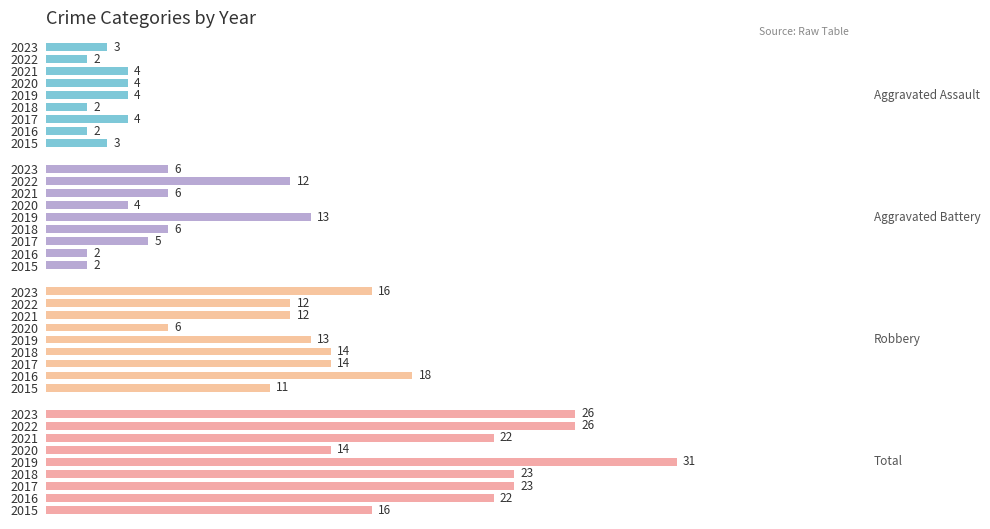

Between 2018 and 2022, which series saw the biggest shift?

Aggravated Battery